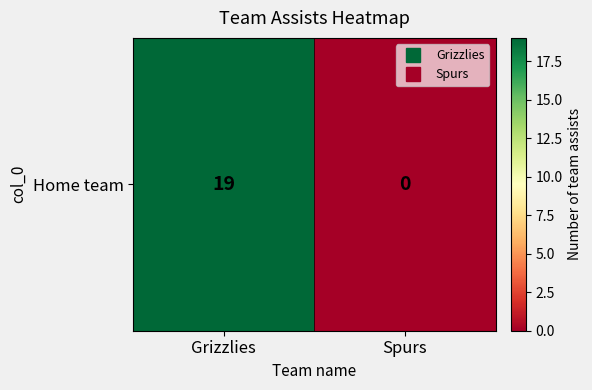

What is the difference between the values at Spurs and Grizzlies?

19